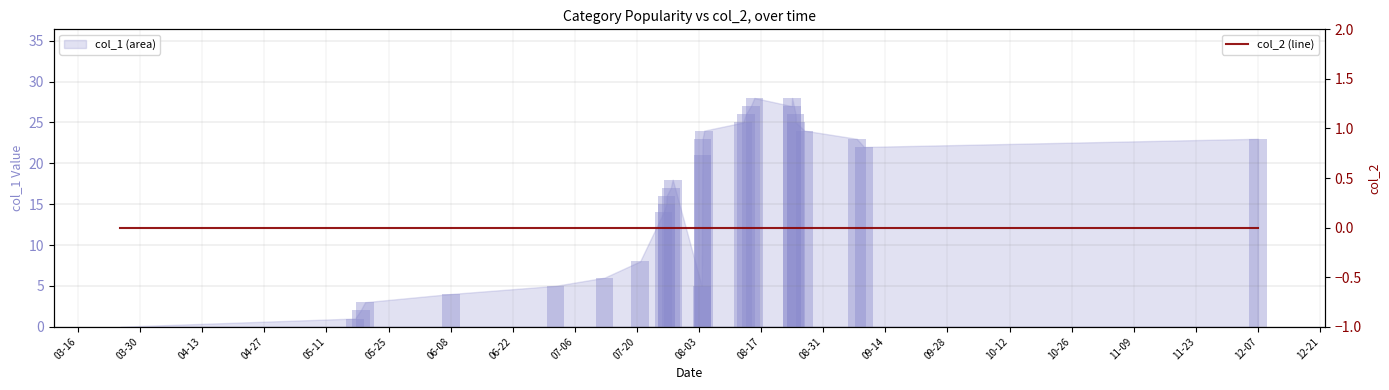

Which series has the largest range (max minus min)?

col_1 (bars)